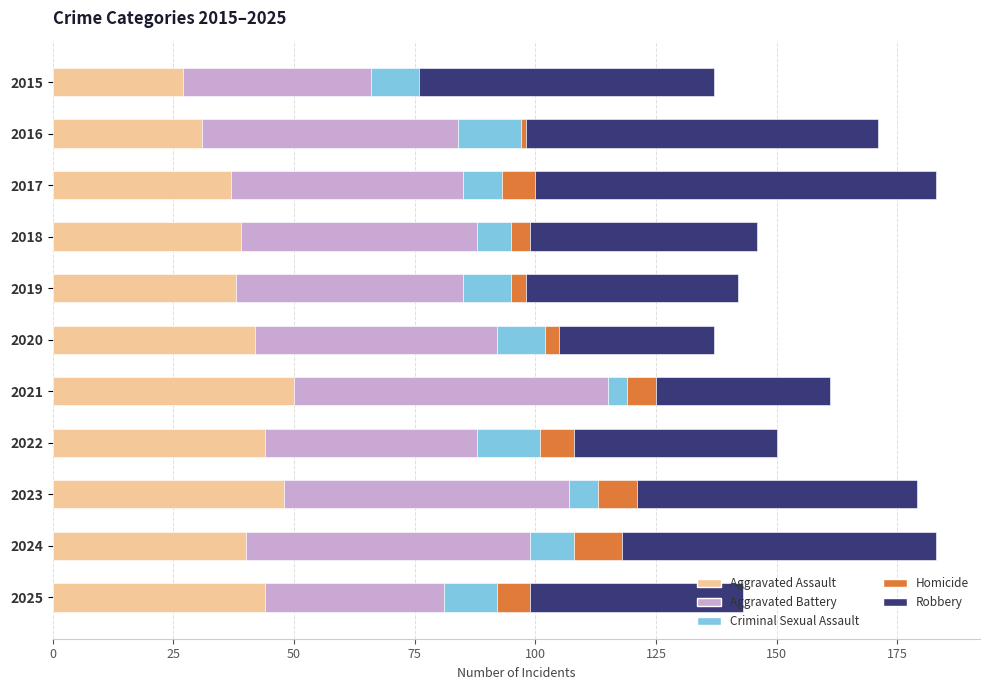

What is the total value across all series at 2024?

183